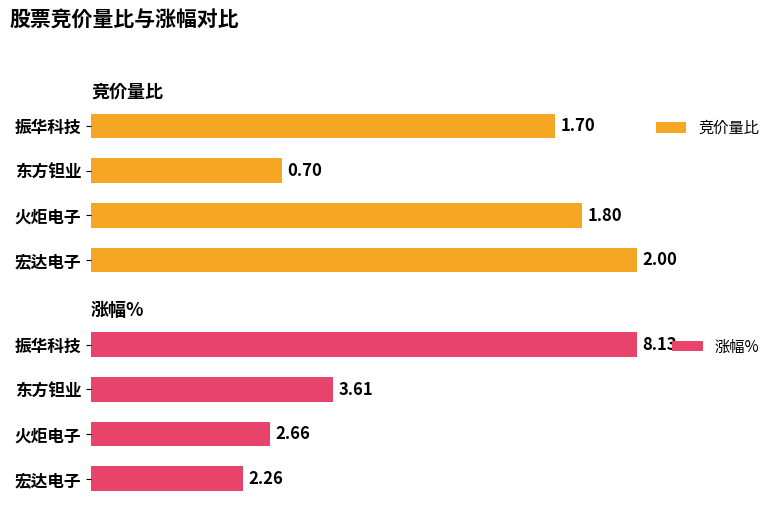

List the labels in order of 竞价量比 value, largest first.

宏达电子, 火炬电子, 振华科技, 东方钽业